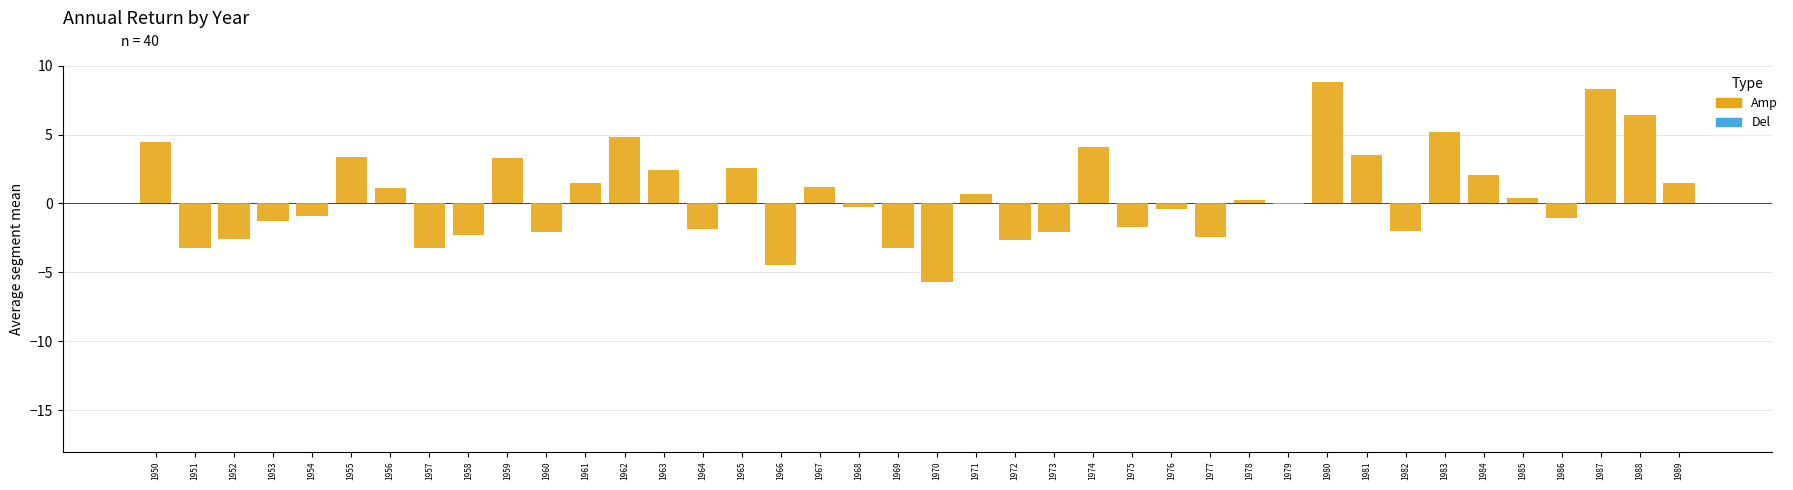

What is the maximum value shown in the chart?

8.8